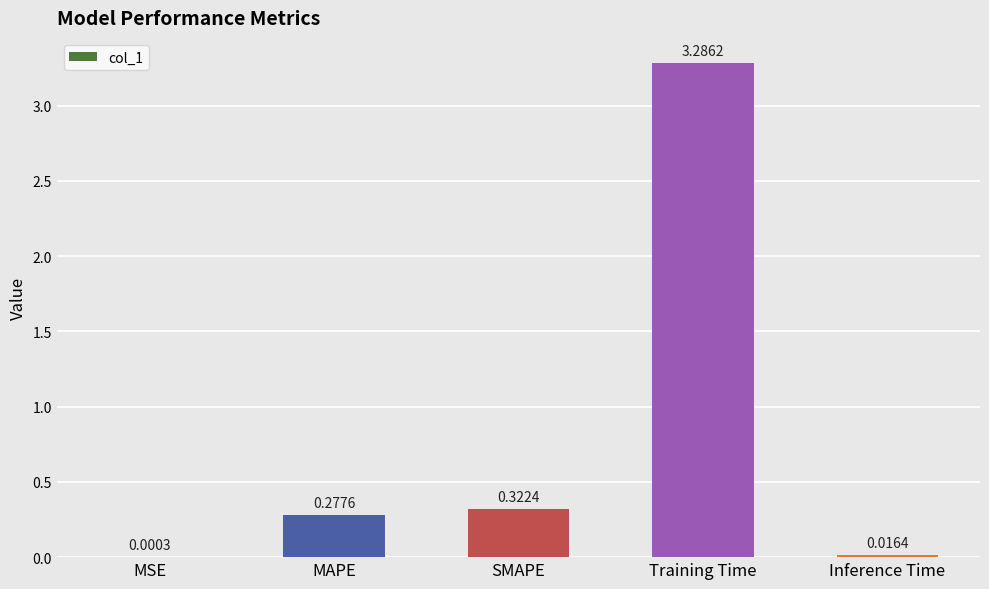

At which category does the chart reach its peak across all series?

Training Time